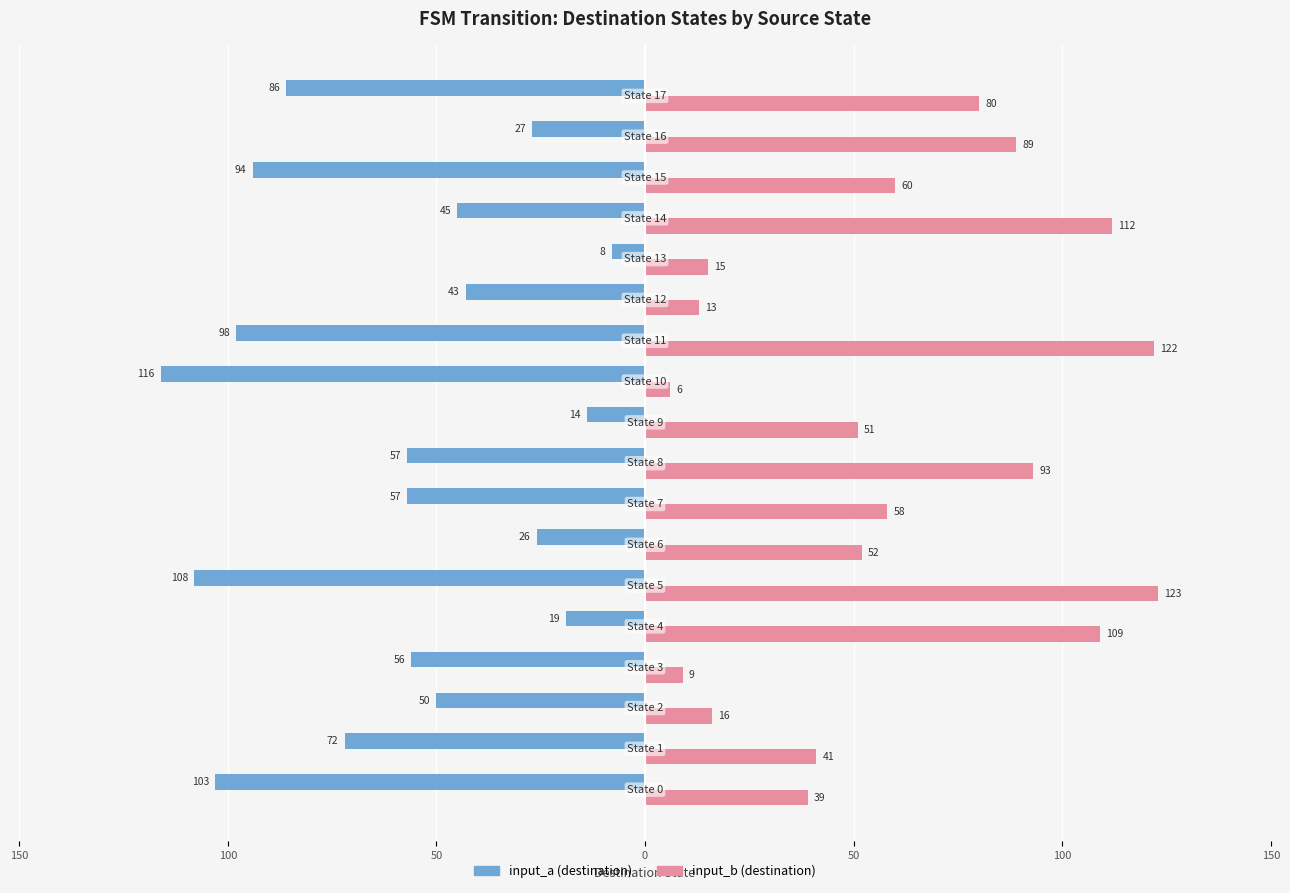

What are all the series names shown in the legend?

input_a (destination), input_b (destination)